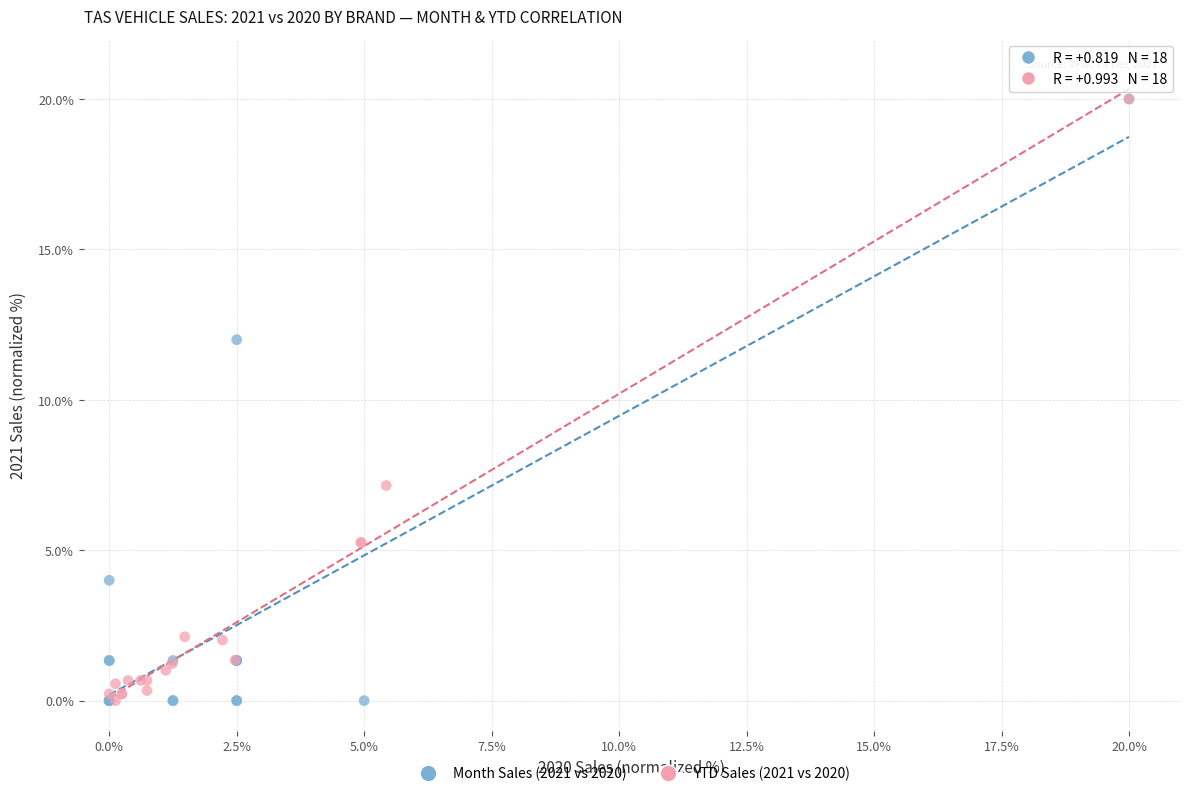

What are all the series names shown in the legend?

Month Sales (2021 vs 2020), YTD Sales (2021 vs 2020)